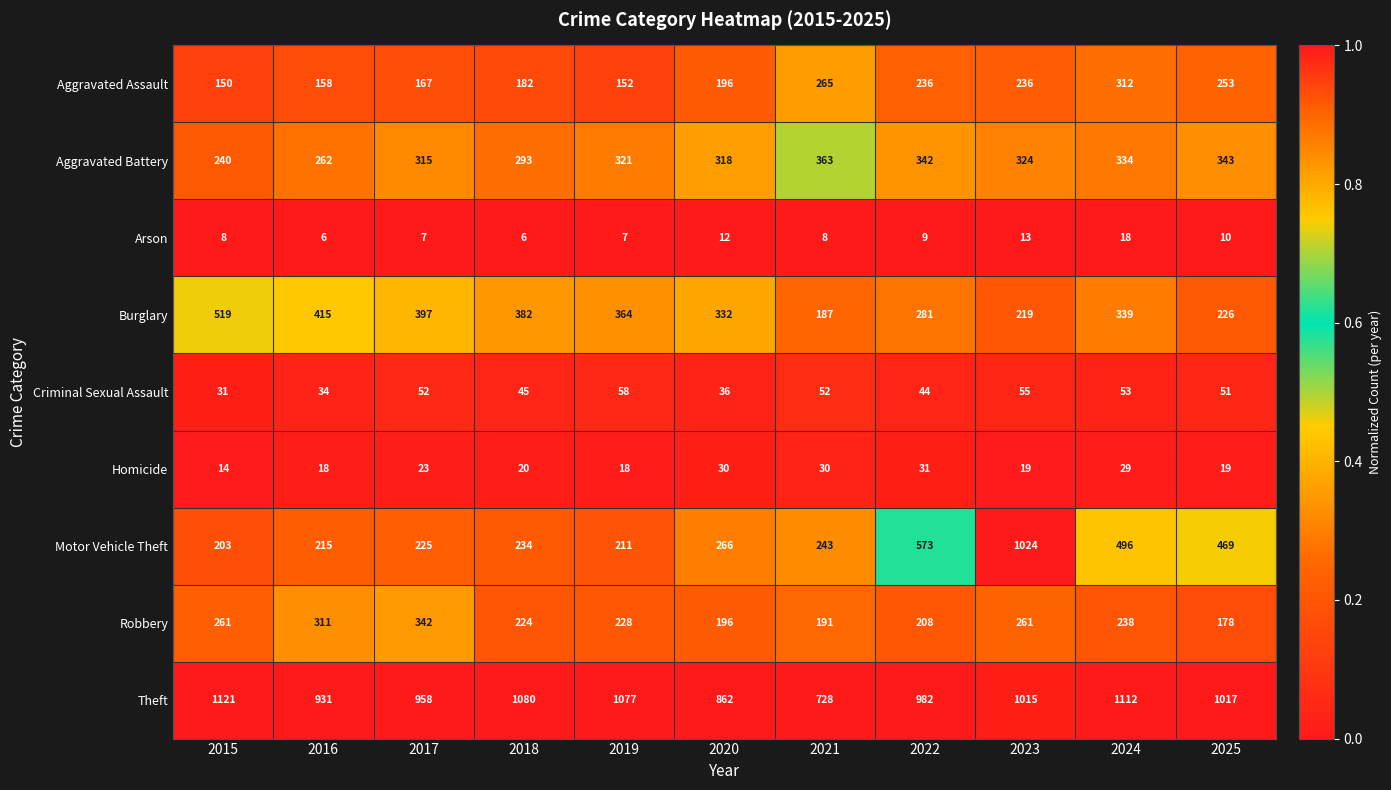

At which category does the chart reach its peak across all series?

2015